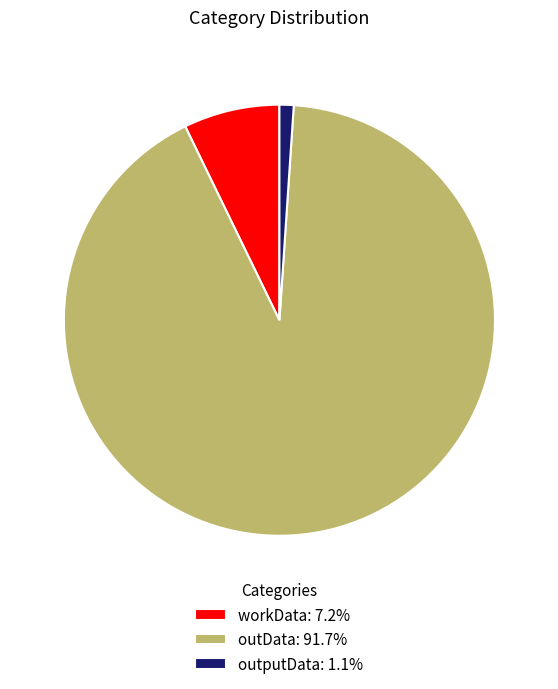

Approximately how many times larger is the value at outData: 91.7% compared to outputData: 1.1%?

86.3